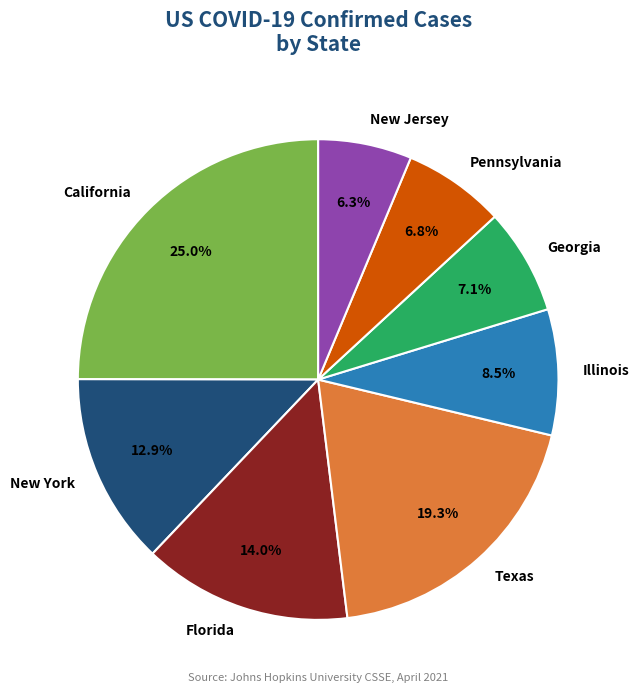

How many slices are in this pie chart?

8